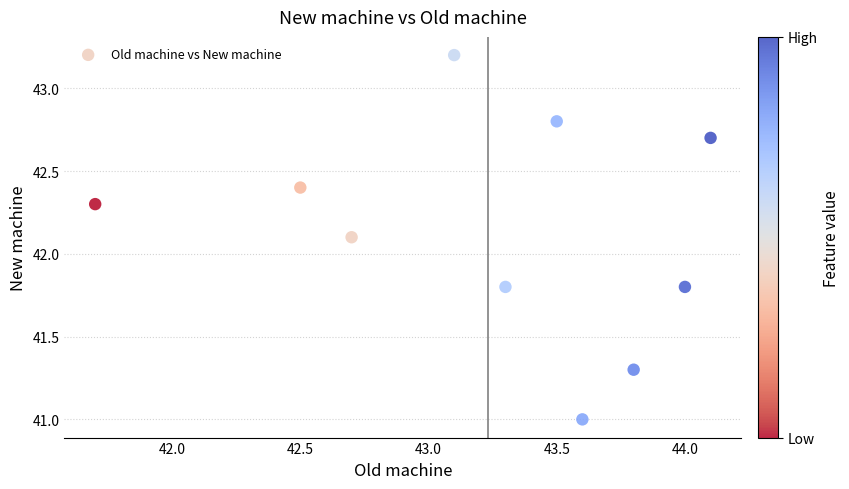

What Y value in the scatter plot is closest to 42?

42.1